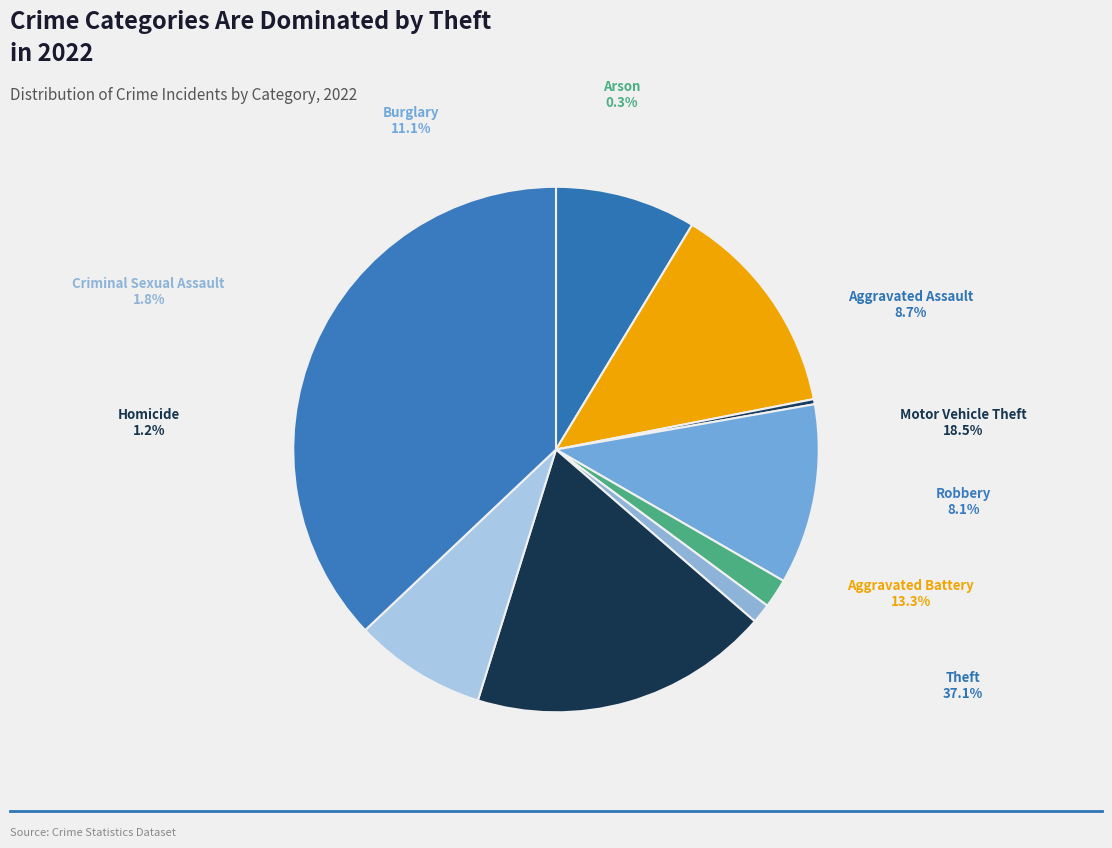

Rank the categories by value from highest to lowest.

Theft, Motor Vehicle Theft, Aggravated Battery, Burglary, Aggravated Assault, Robbery, Criminal Sexual Assault, Homicide, Arson